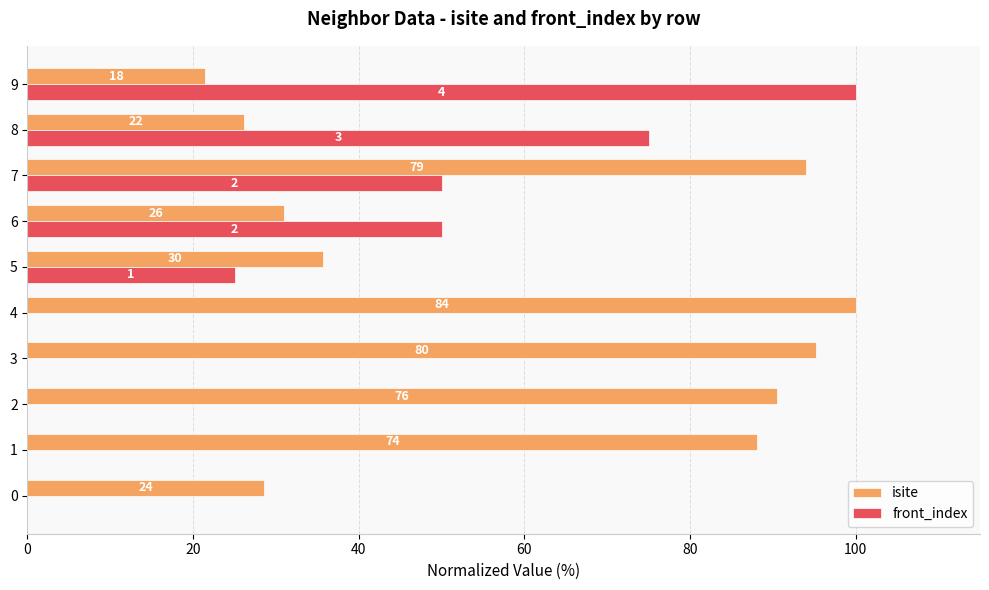

What are all the series names shown in the legend?

isite, front_index